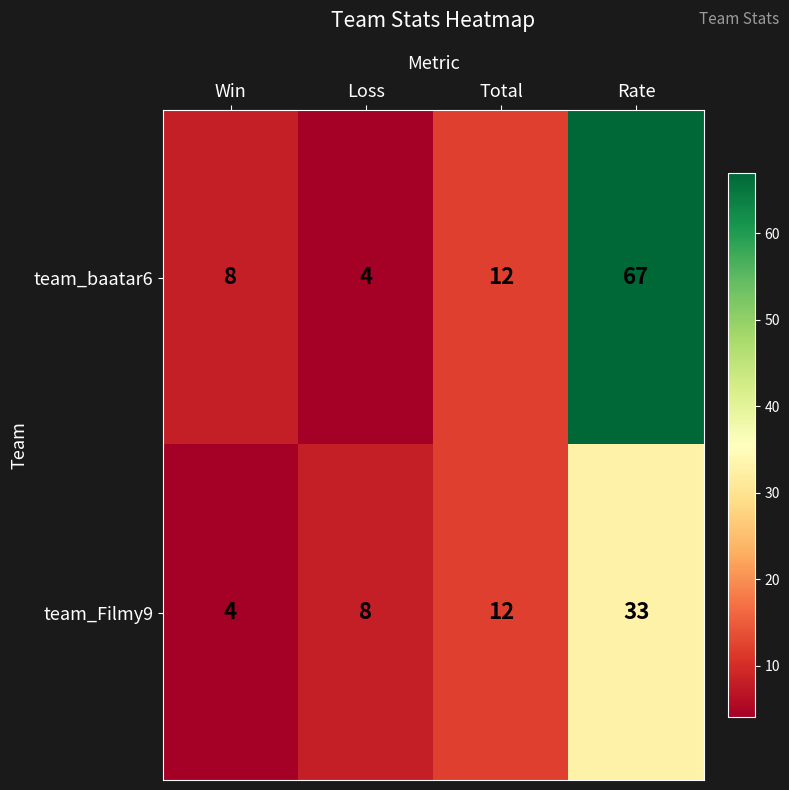

Count the number of data series in this chart.

2